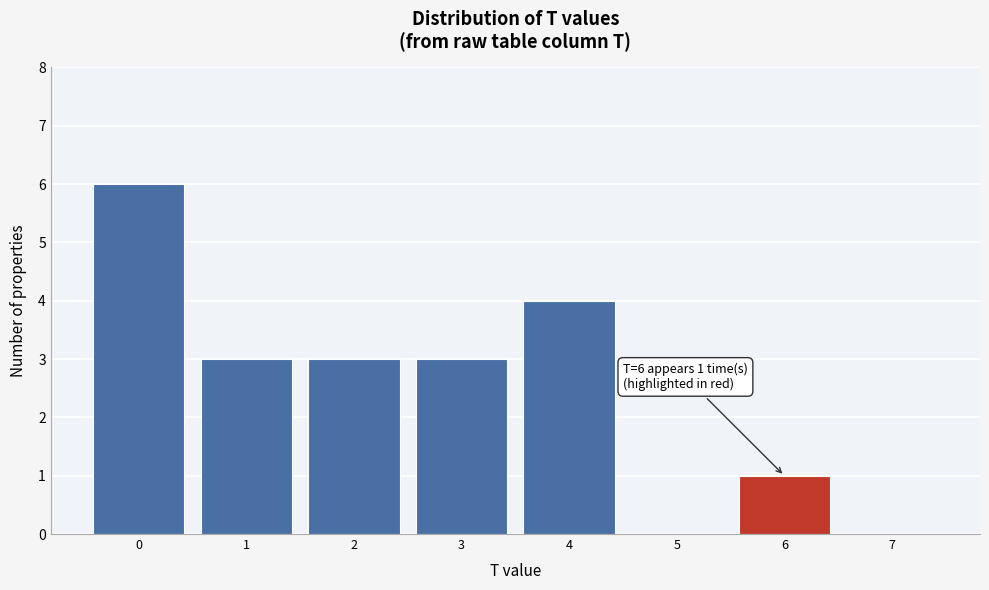

Which range on the x-axis has the tallest bar?

-0.5 to 0.5